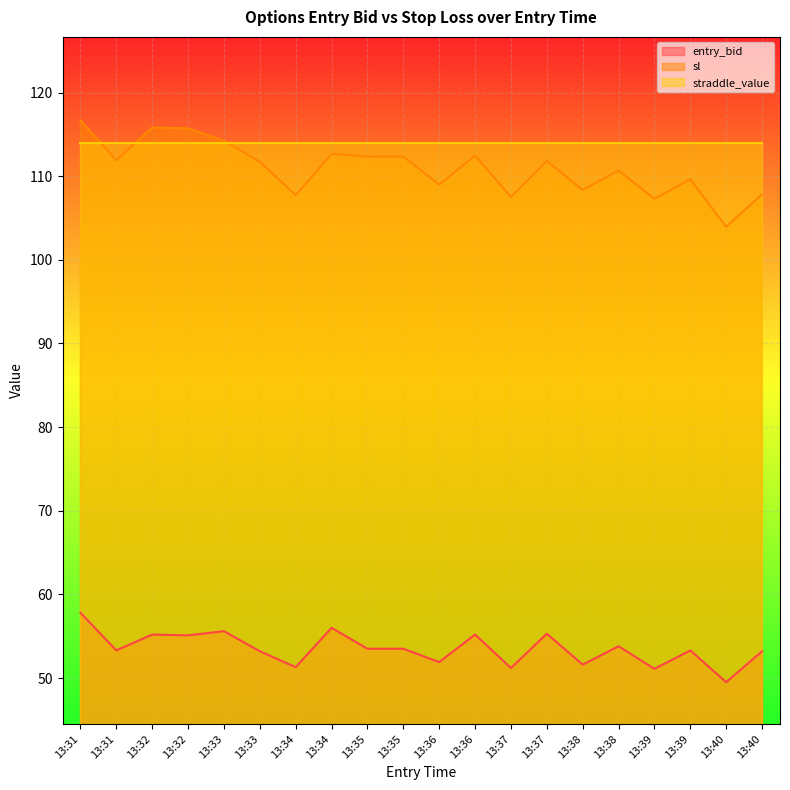

What is the spread (max minus min) of values at 13:31?

58.9